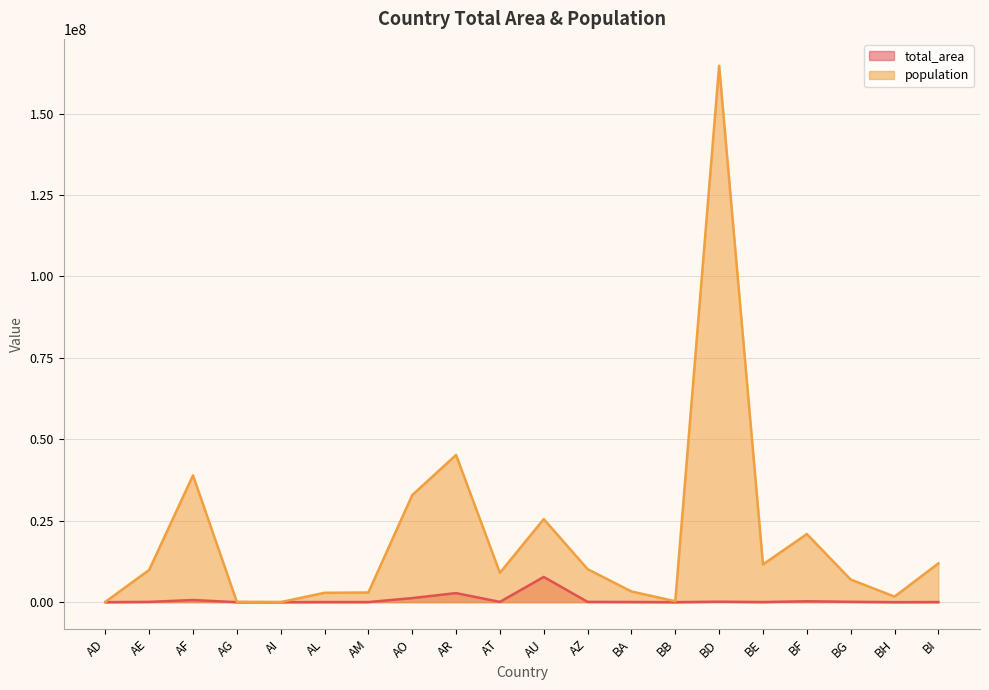

Read the total_area value at AU.

7741220